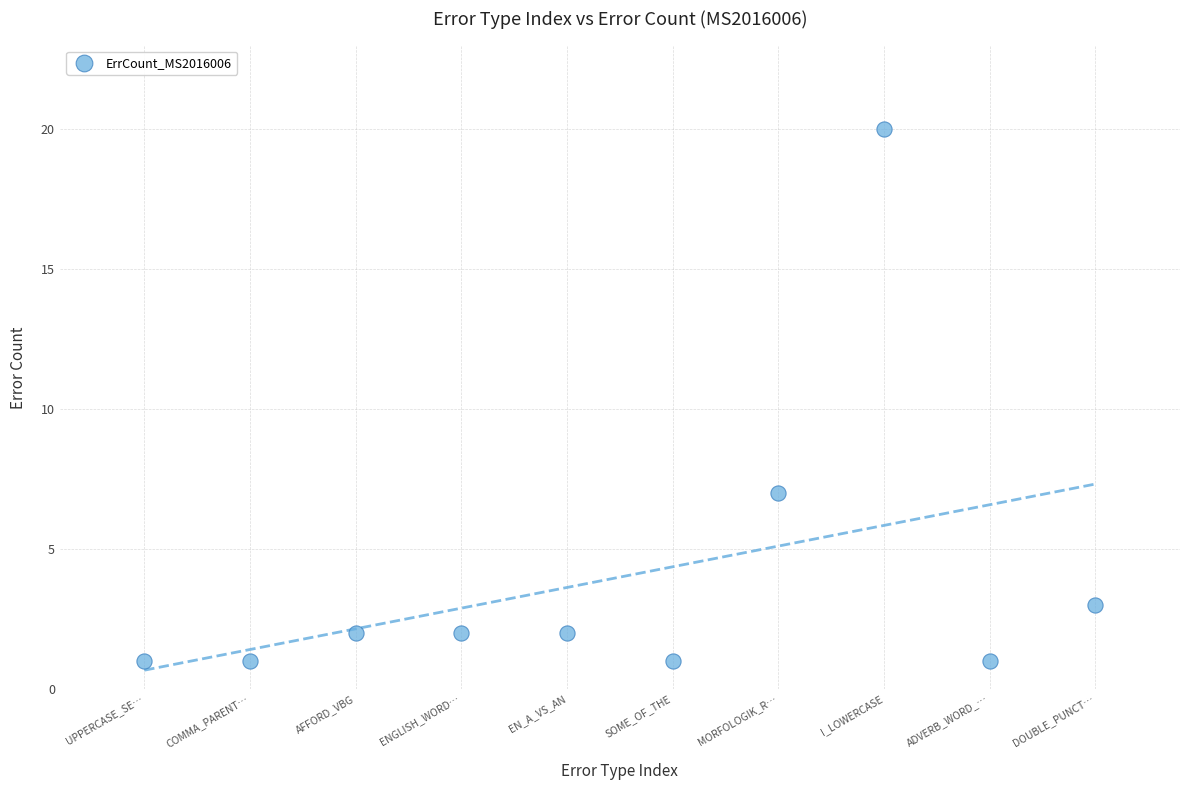

What Y value in the scatter plot is closest to 10?

7